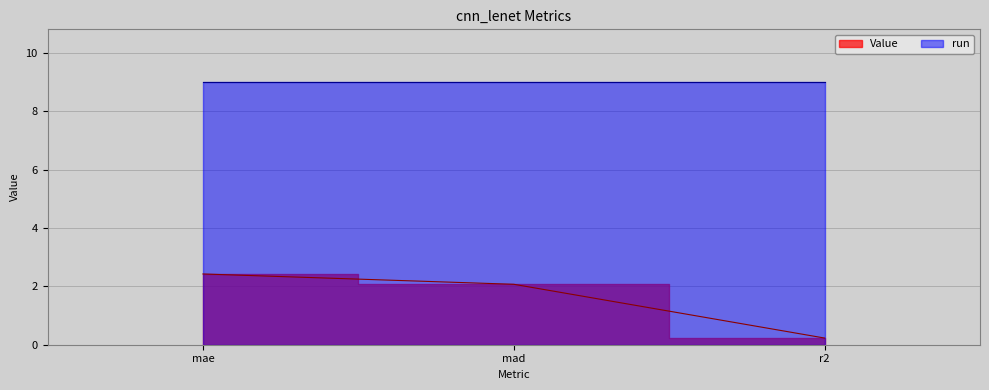

What is the average value?

1.6